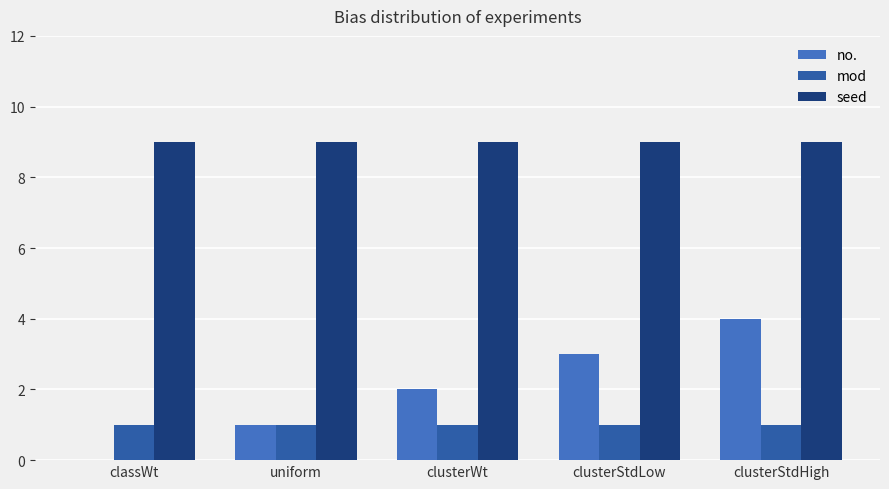

Is it true that no. equals 2 at clusterWt?

True